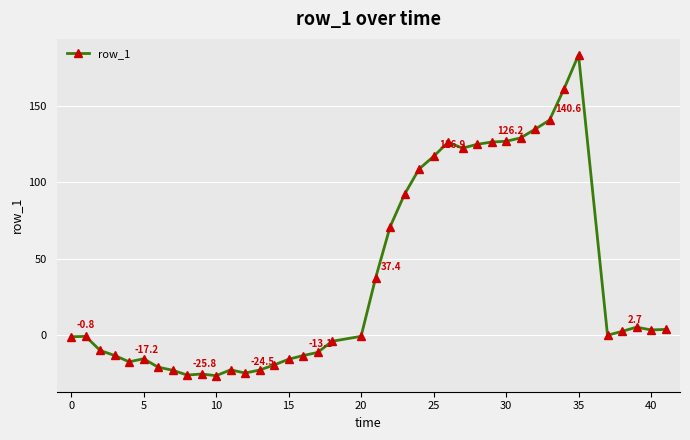

What is the smallest value displayed?

-26.2